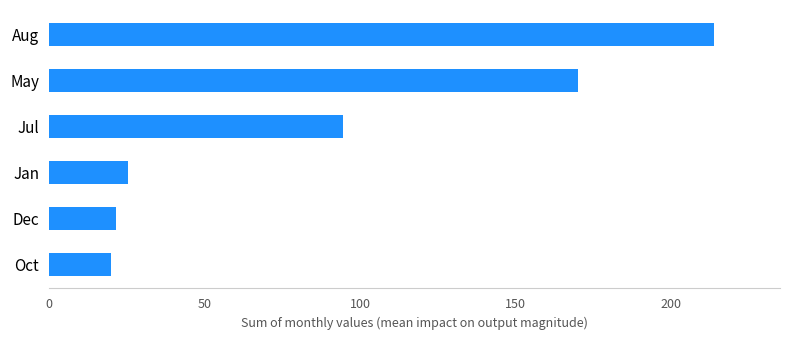

True or false: the data shows 155.0 at Jul.

False